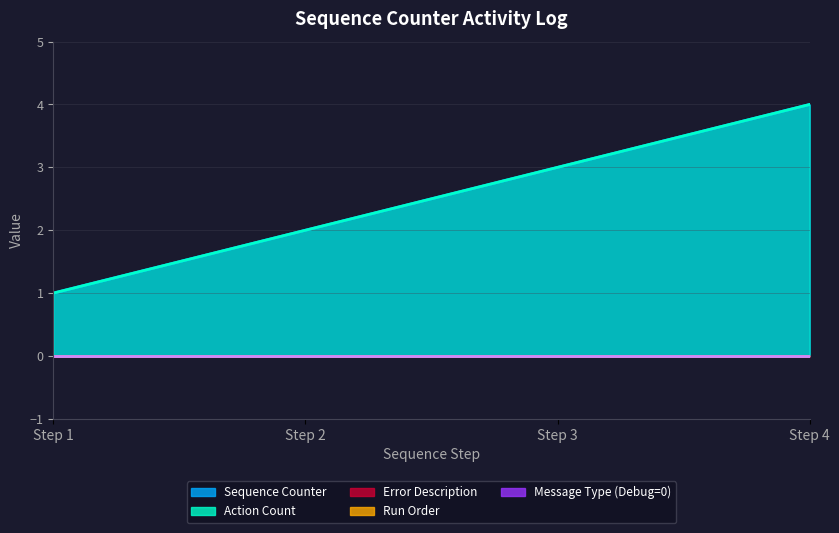

The Run Order series shows 0 at 3. True or false?

True